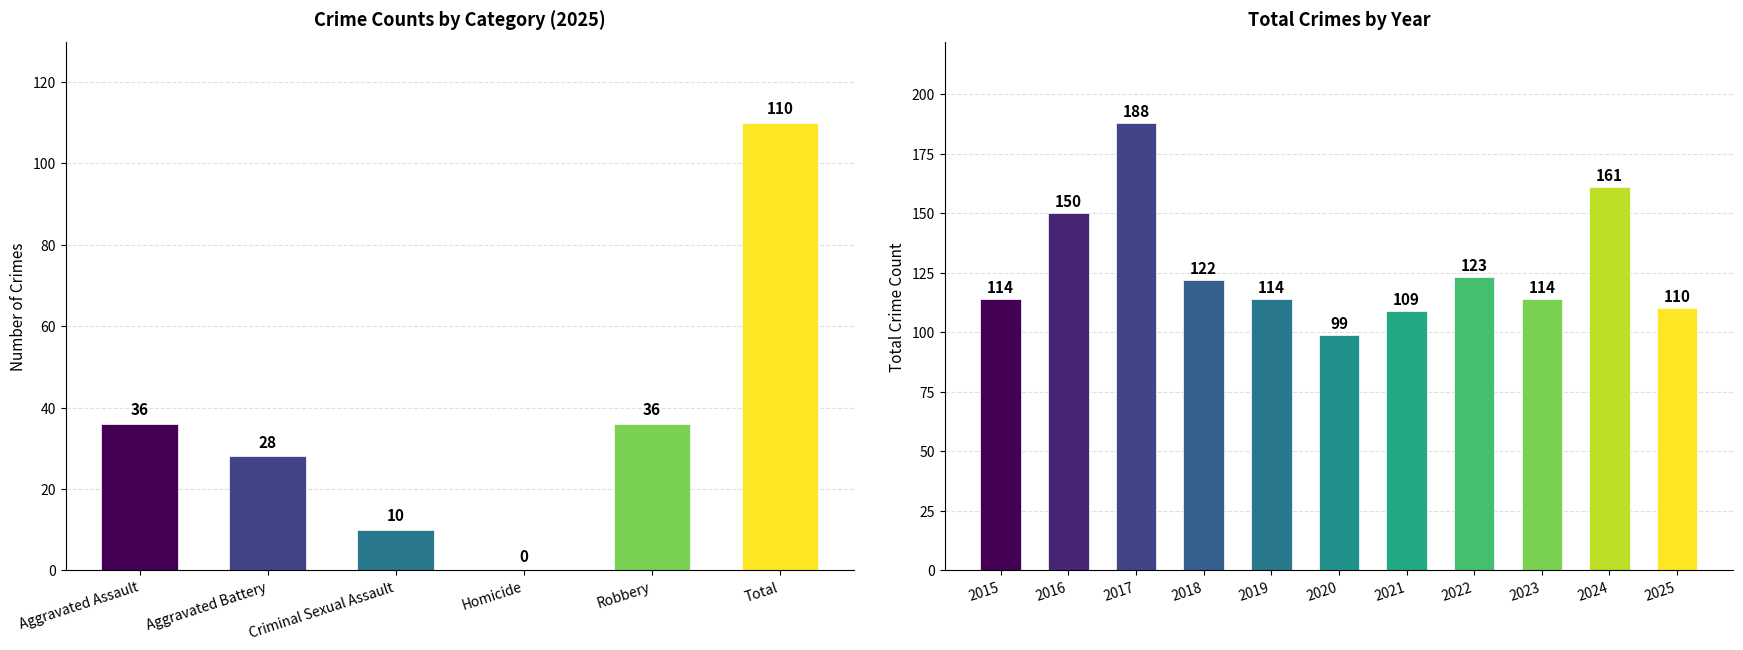

The value of Total at 2024 is 161. True or false?

True